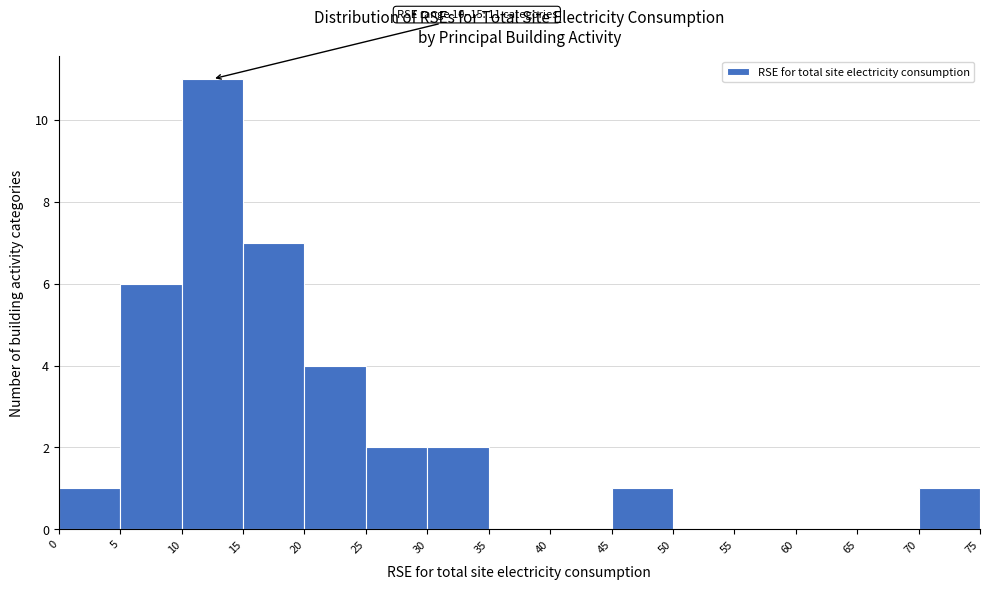

Over which range of the x-axis is the bar tallest?

10 to 15